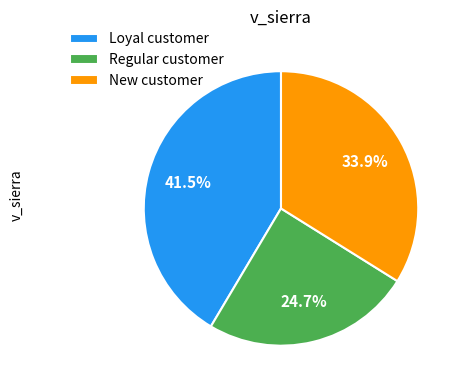

Is the sum of New customer and Regular customer greater than half?

Yes